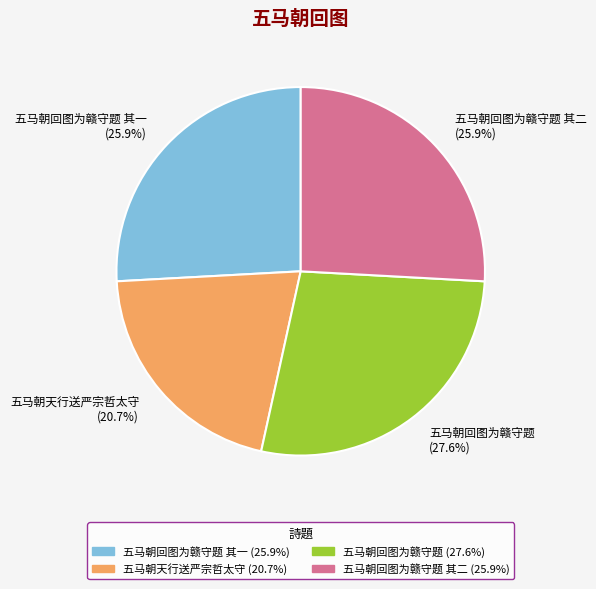

Which slice is the largest?

五马朝回图为赣守题 (27.6%)